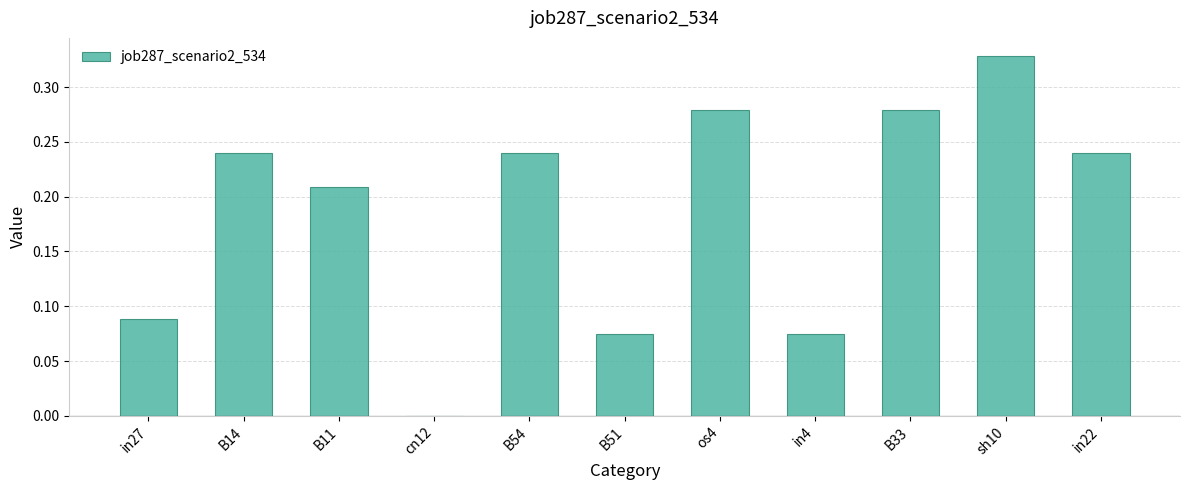

The value at cn12 is 0.2. True or false?

False